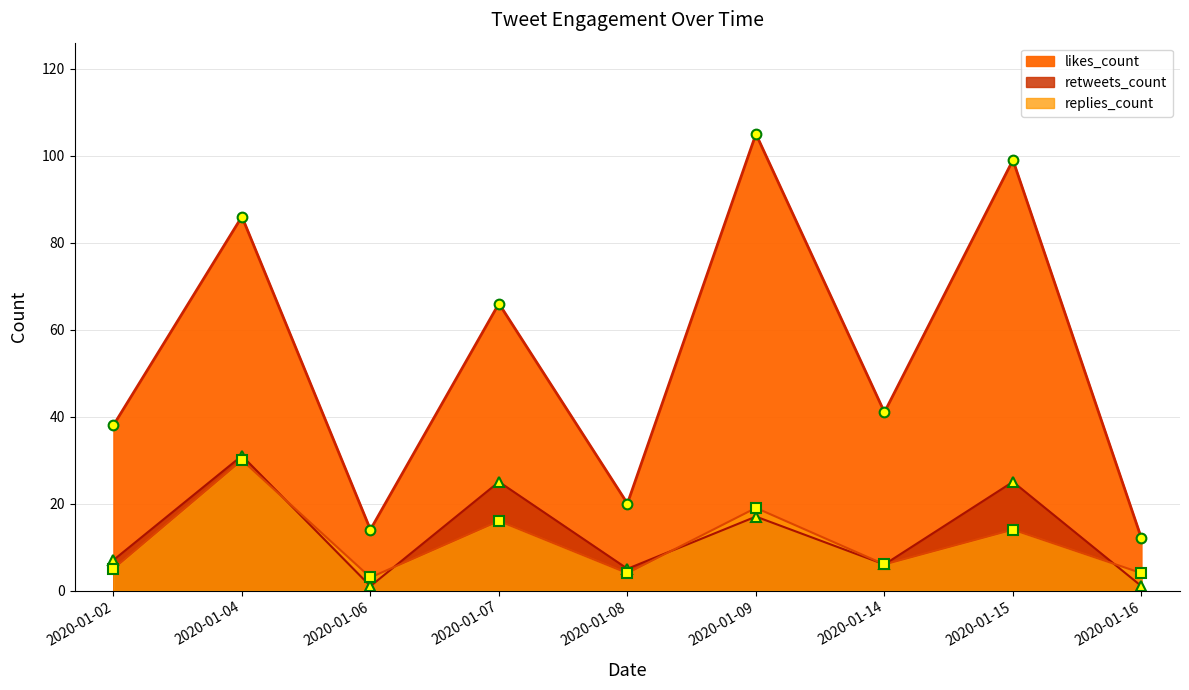

What is the total value across all series at 2020-01-15?

138